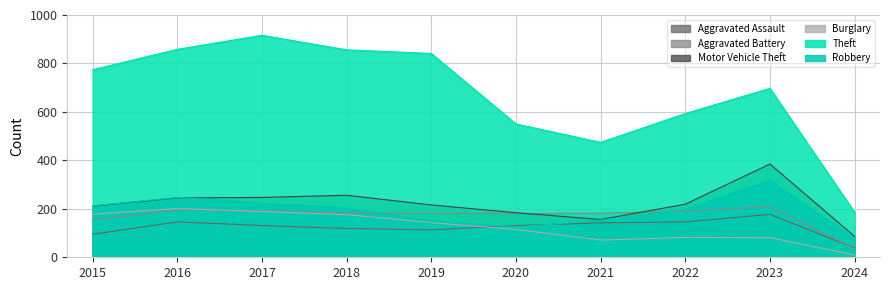

Does the chart have visible grid lines?

Yes